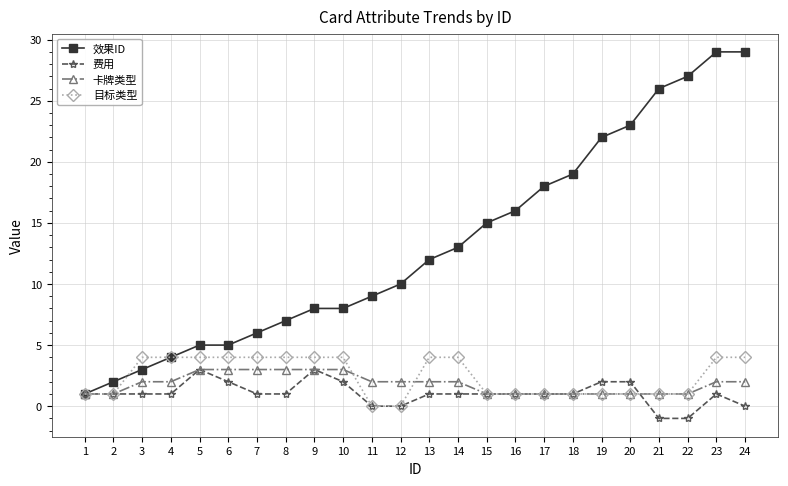

At how many categories does at least one series exceed 25?

4